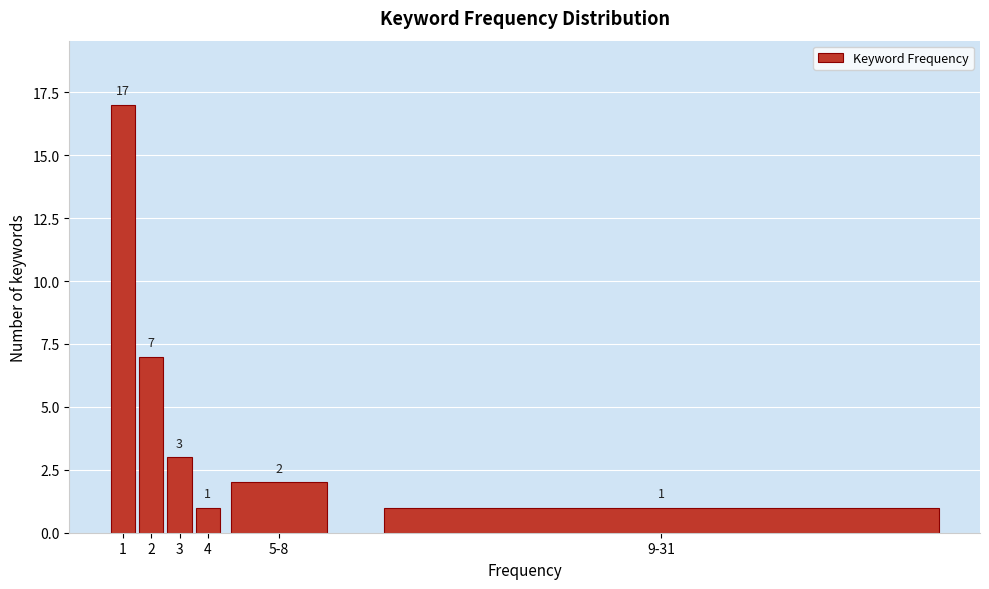

Reading left to right, list all the values displayed in this chart.

1=17	2=7	3=3	4=1	5-8=2	9-31=1